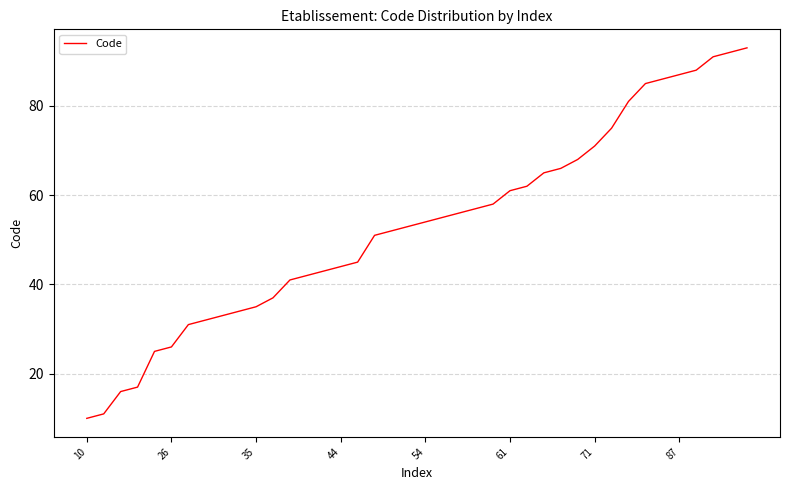

What is the difference between the second highest and minimum values?

82